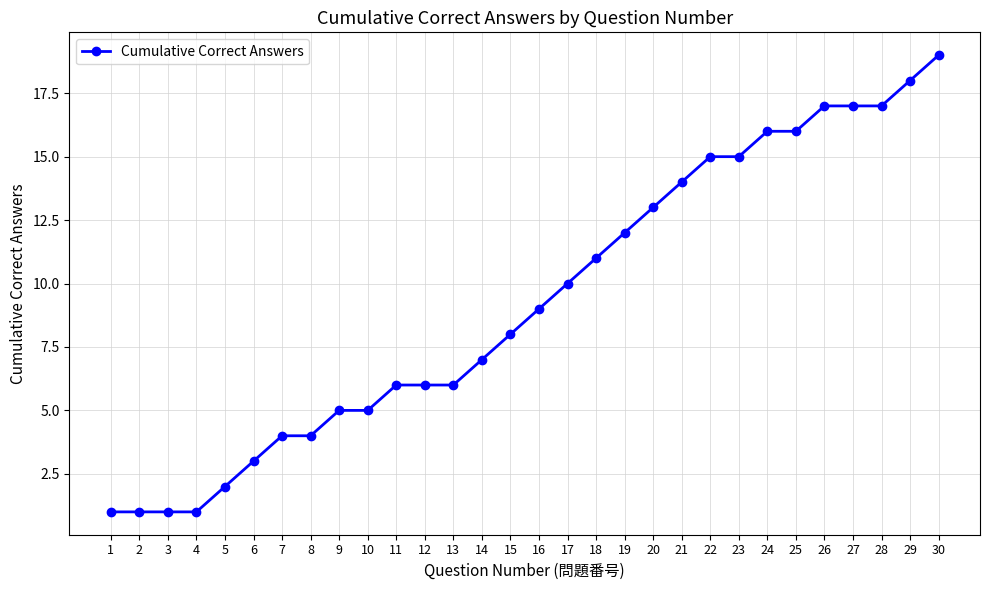

Between 2 and 21, which is larger?

21